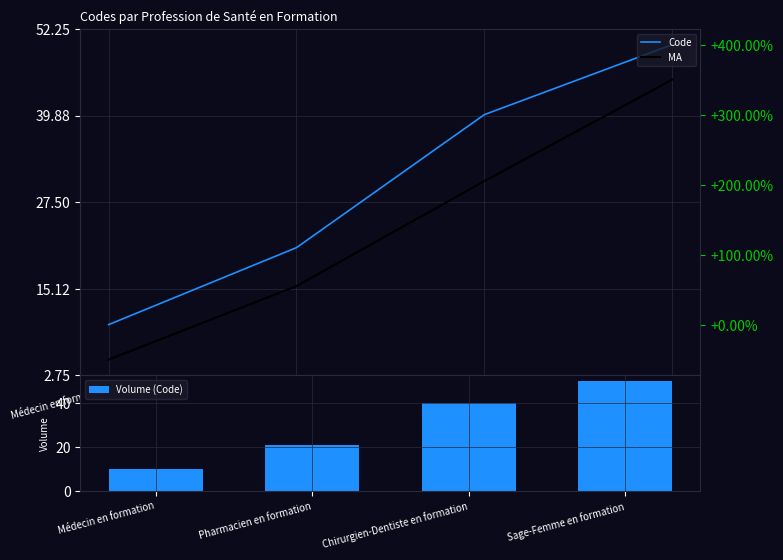

What is the value of the Volume (Code) bar at the 4th from the left?

50